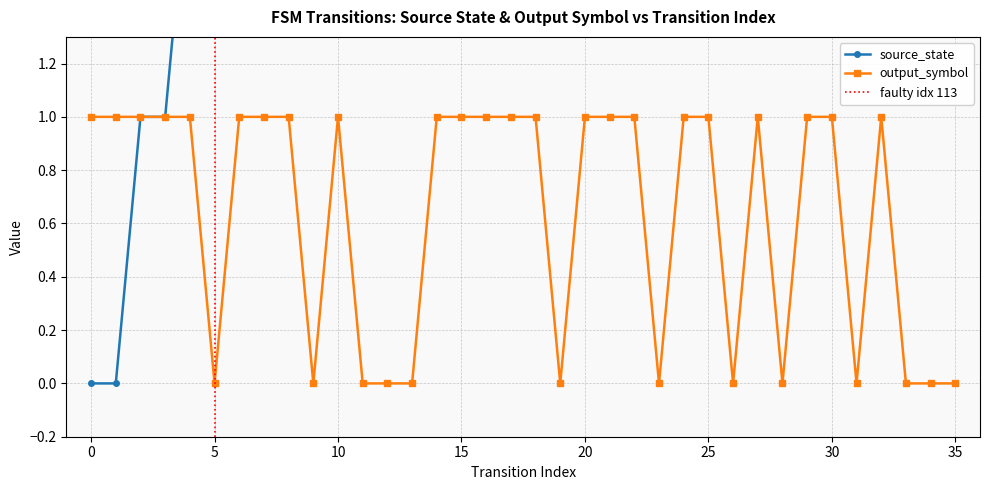

At 15, list the series in order from smallest to largest.

output_symbol, source_state